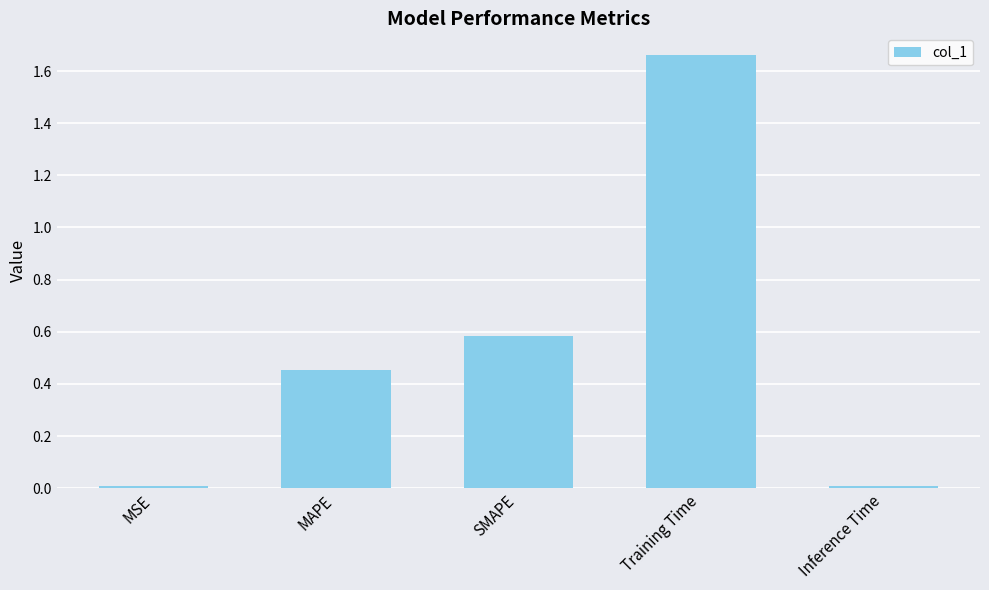

What is the label of the 4th bar from the right?

MAPE